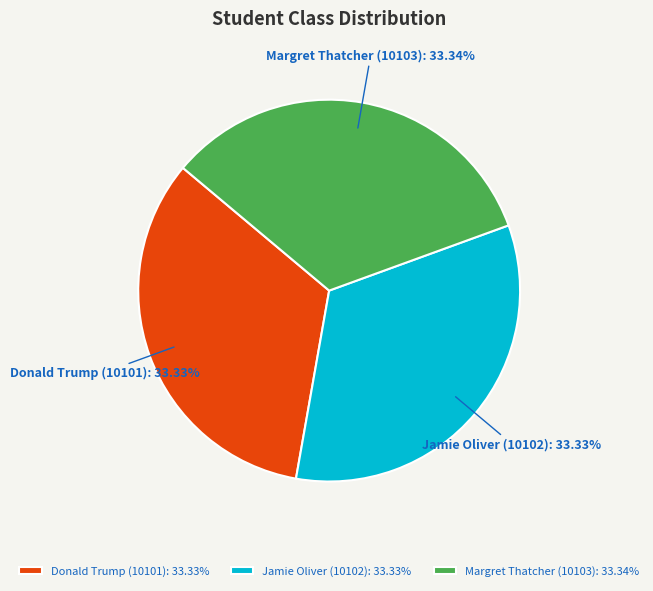

To the nearest percent, what is the combined percentage of Jamie Oliver (10102) and Donald Trump (10101)?

67%